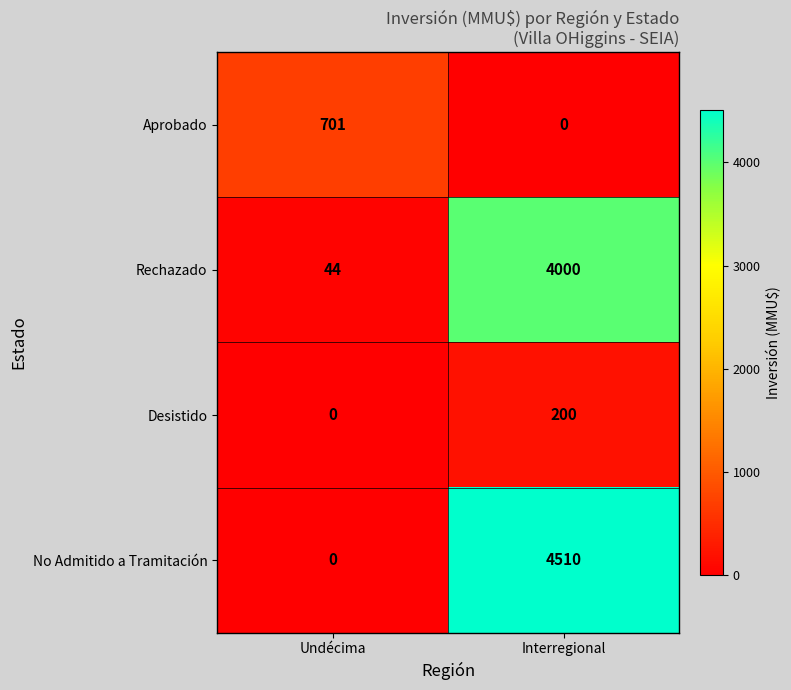

What is the difference between the highest and lowest values at Undécima?

701